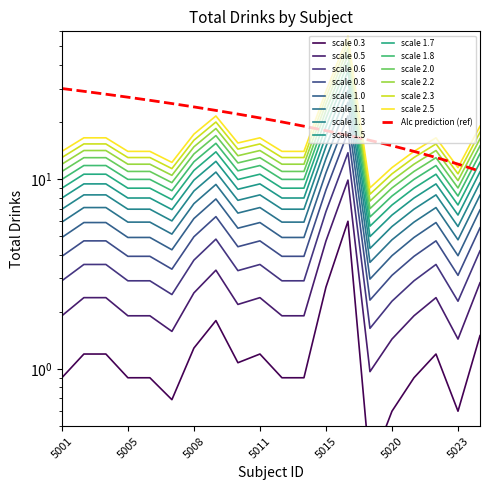

List the labels in order of value, smallest first.

5019, 5020, 5023, 5007, 5001, 5005, 5006, 5013, 5014, 5021, 5010, 5002, 5004, 5011, 5022, 5008, 5024, 5009, 5015, 5018